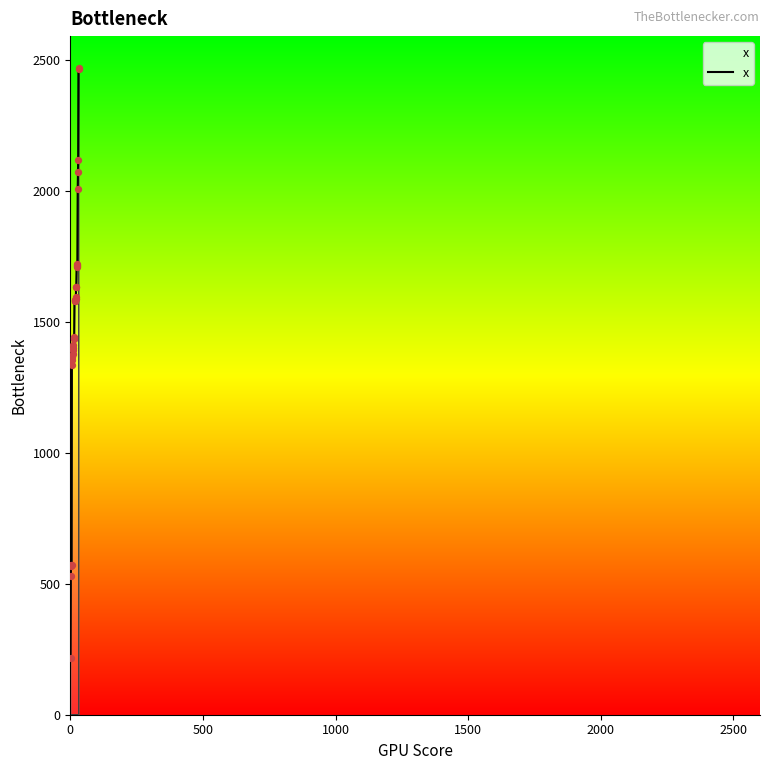

What is the difference between the maximum and minimum values?

2252